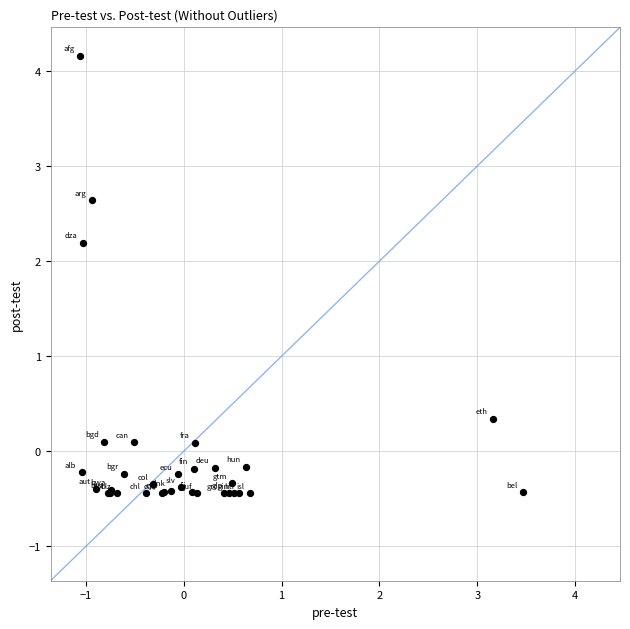

What Y value in the scatter plot is closest to 1?

0.3